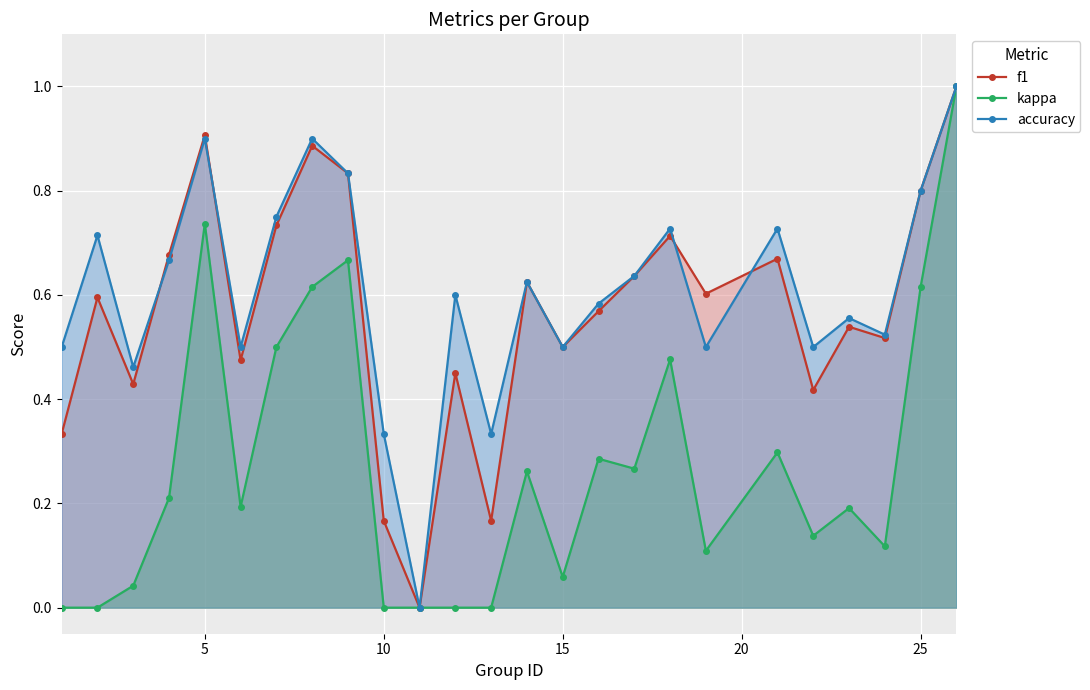

The value of f1 at 25 is 0.8. True or false?

True